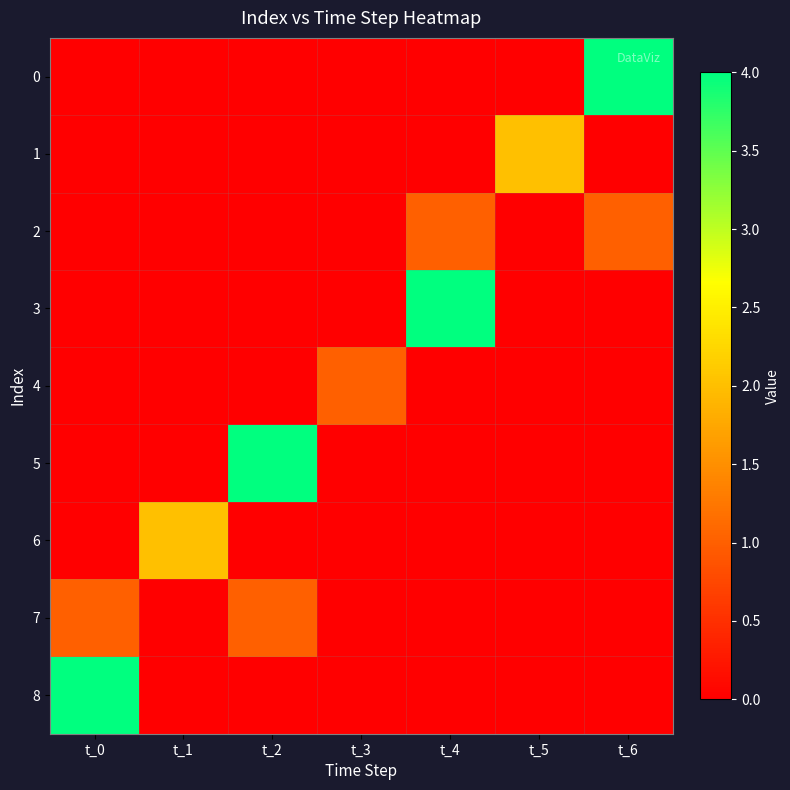

At how many categories does at least one series exceed 1?

6